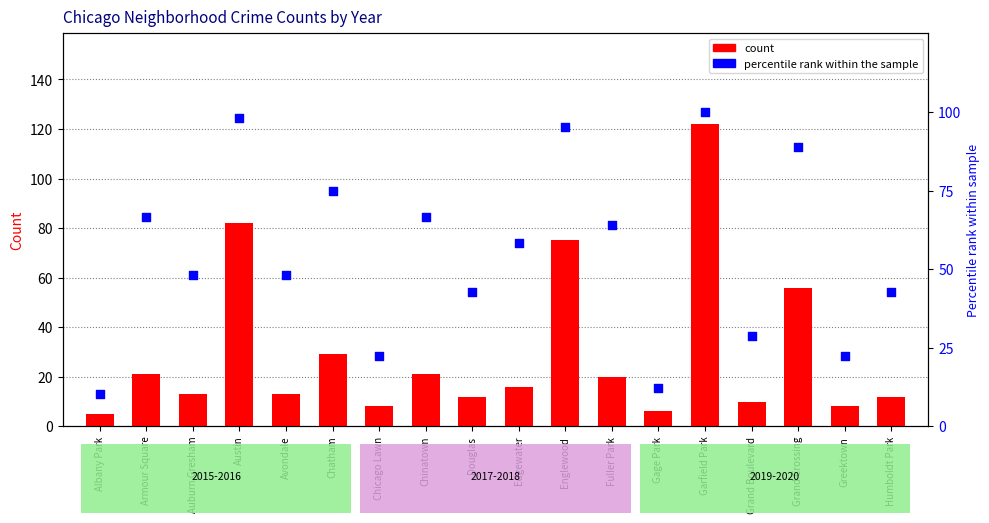

Is the value of count at Humboldt Park greater than the value of percentile rank within the sample at Fuller Park?

No